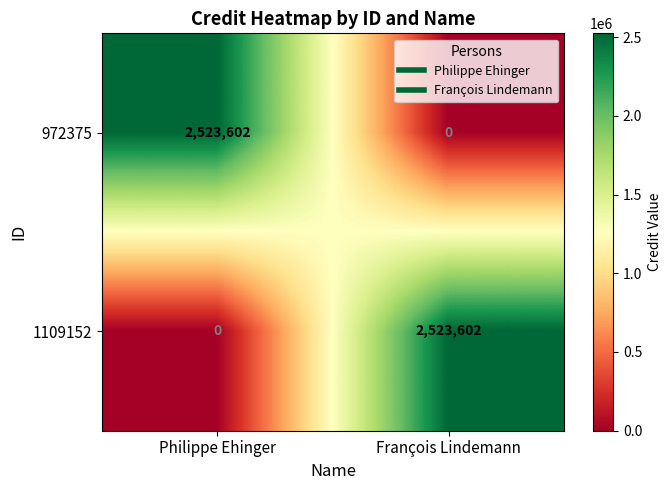

The 1109152 series shows 2523602 at François Lindemann. True or false?

True